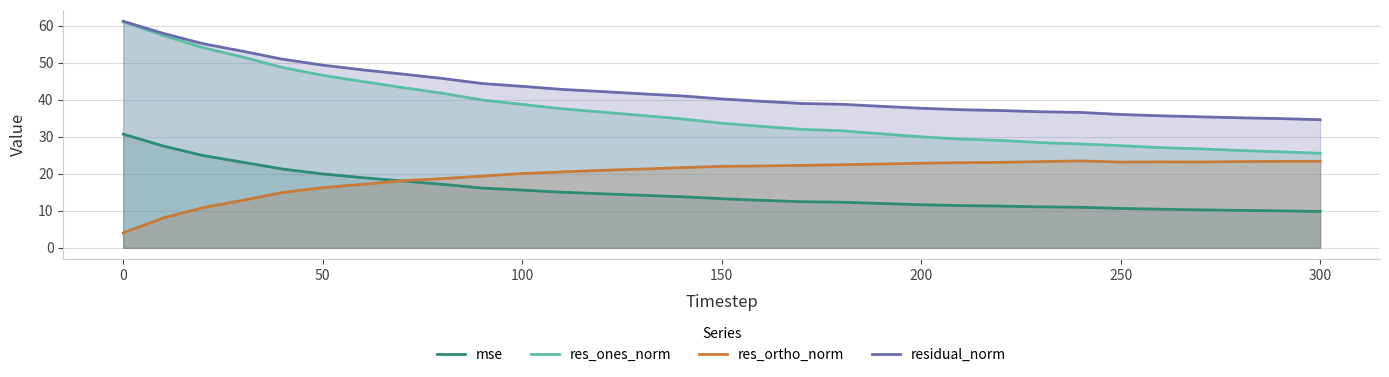

Reading left to right, transcribe all the data shown in this chart.

mse: 30.7	27.5	24.9	23.1	21.3	20.0	19.0	18.1	17.2	16.2	15.6	15.0	14.6	14.2	13.8	13.3	12.8	12.5	12.3	12.0	11.7	11.4	11.3	11.1	11.0	10.6	10.4	10.3	10.1	10.0	9.8
res_ones_norm: 61.1	57.4	54.1	51.5	48.7	46.6	44.9	43.3	41.8	39.9	38.7	37.6	36.7	35.8	34.8	33.7	32.8	32.0	31.6	30.8	30.0	29.4	29.0	28.4	28.1	27.6	27.1	26.7	26.3	25.9	25.5
res_ortho_norm: 4.1	8.0	10.9	12.9	15.0	16.3	17.1	18.1	18.7	19.4	20.1	20.5	20.9	21.3	21.7	22.0	22.1	22.3	22.5	22.6	22.9	23.0	23.1	23.3	23.5	23.2	23.2	23.2	23.3	23.4	23.4
residual_norm: 61.2	58.0	55.2	53.1	51.0	49.4	48.1	46.9	45.8	44.4	43.6	42.8	42.2	41.6	41.0	40.2	39.6	39.0	38.8	38.2	37.7	37.3	37.1	36.8	36.6	36.0	35.7	35.4	35.1	34.9	34.6